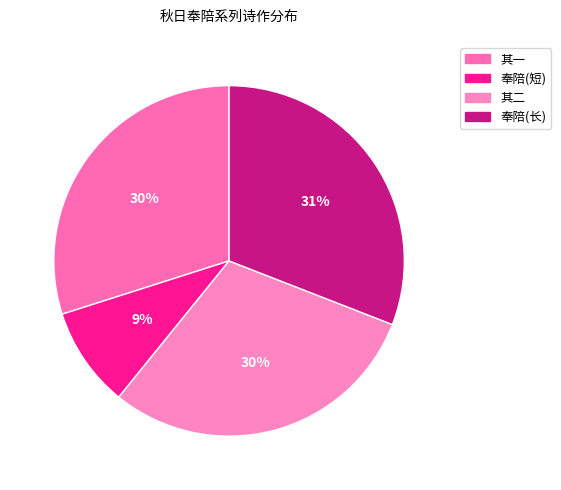

How many slices are in this pie chart?

4